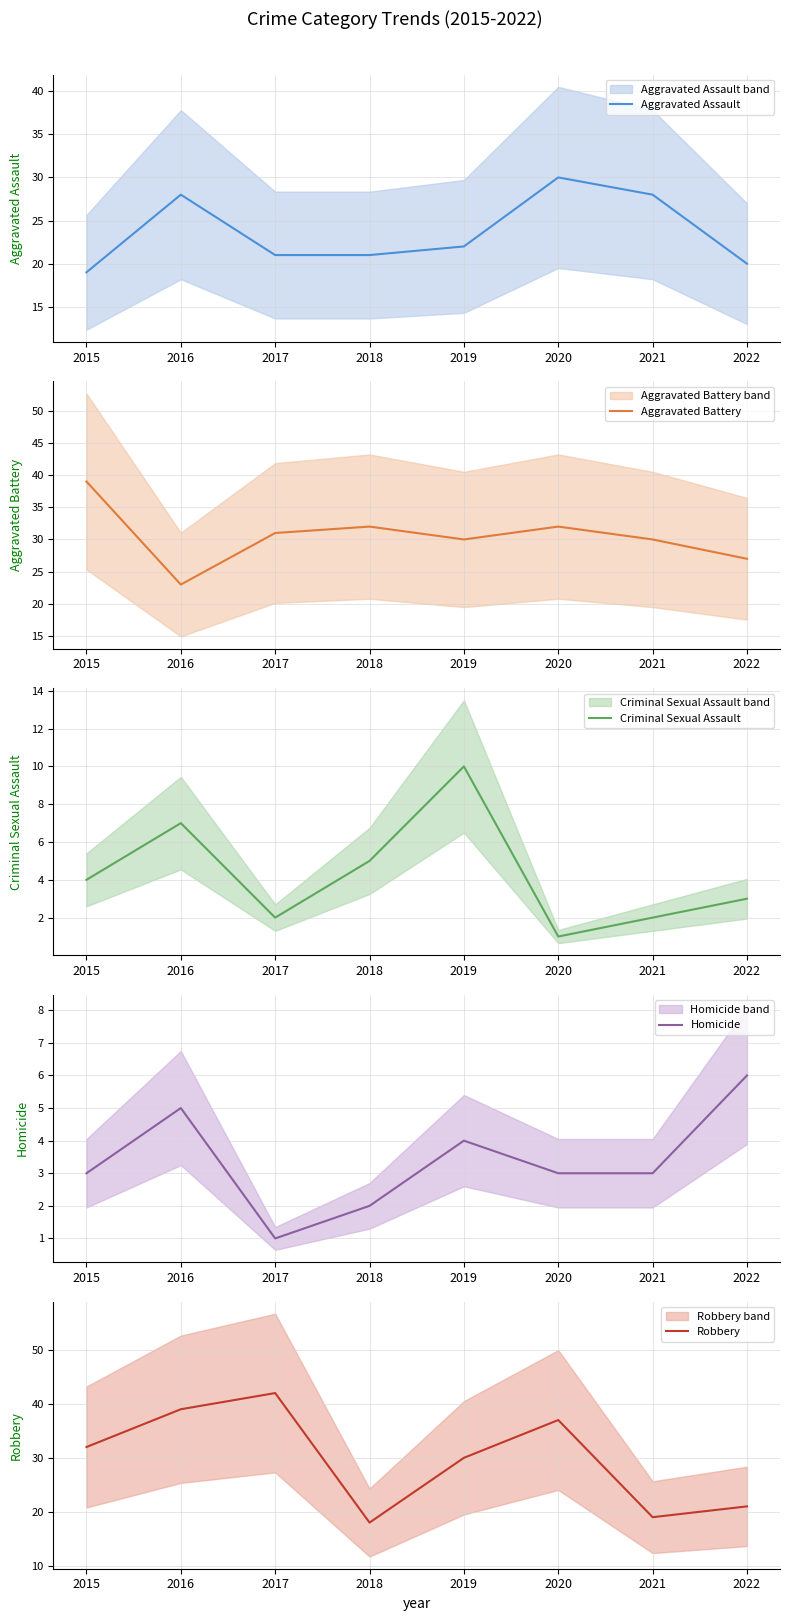

The Robbery series shows 65 at 2016. True or false?

False